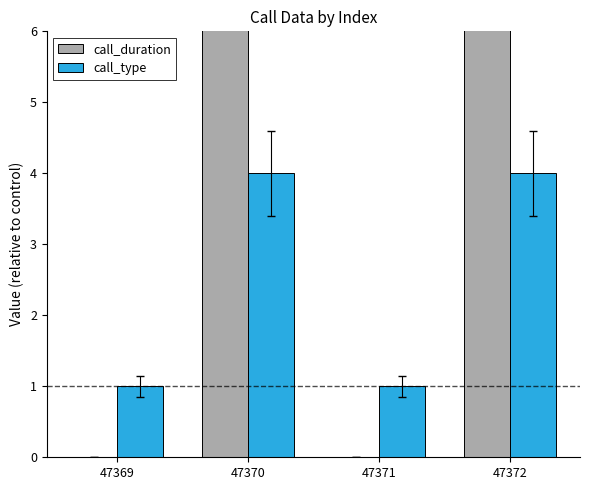

How many data points does each series have?

4